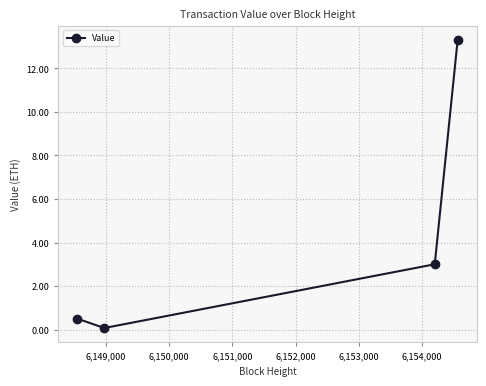

What is the value of the 1st point from the left?

0.5